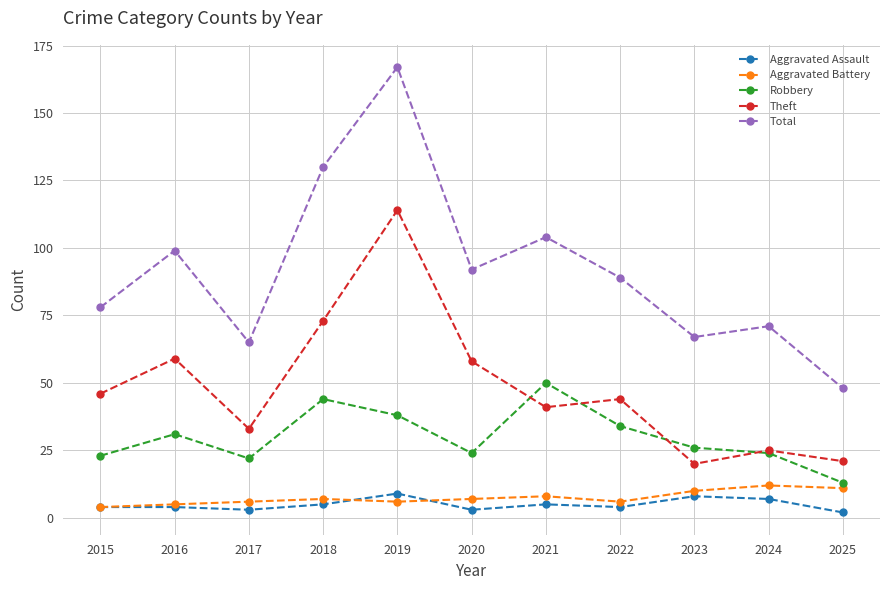

How many Aggravated Assault values are between 3 and 7?

8